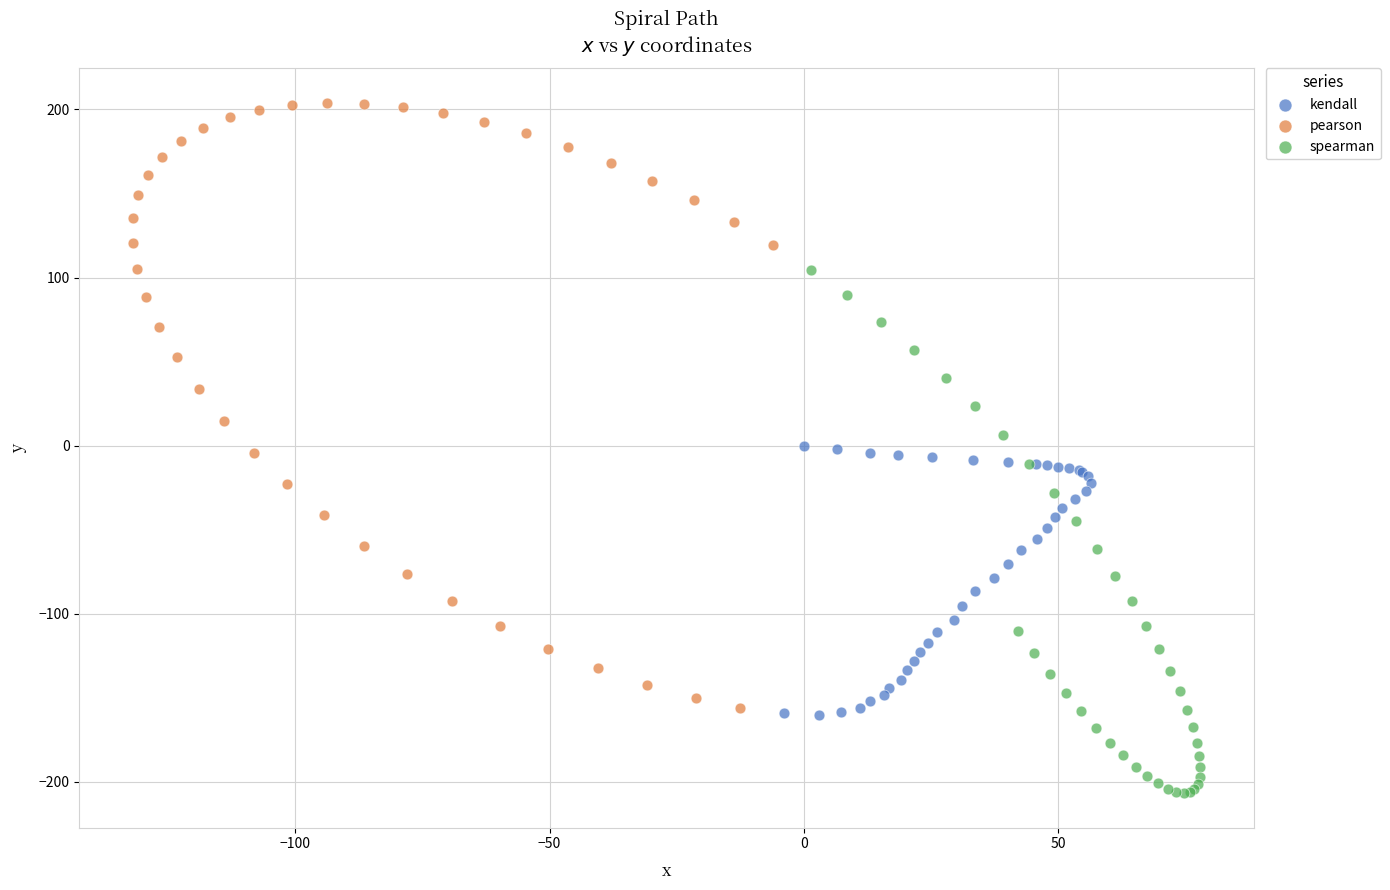

Which series contains the highest Y value?

pearson